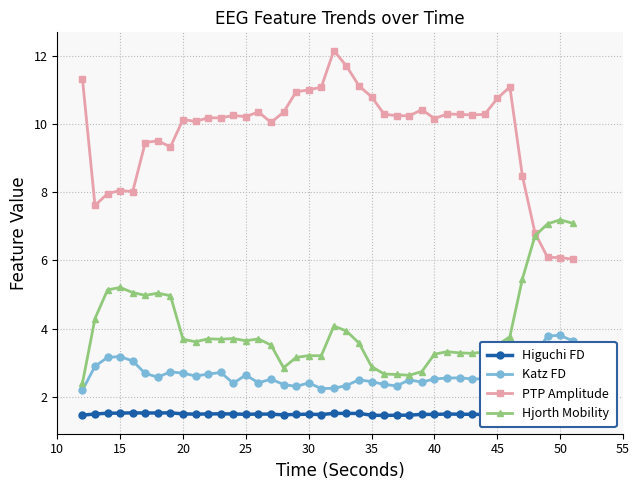

What is the value of the Higuchi FD point at the 18th from the left?

1.5